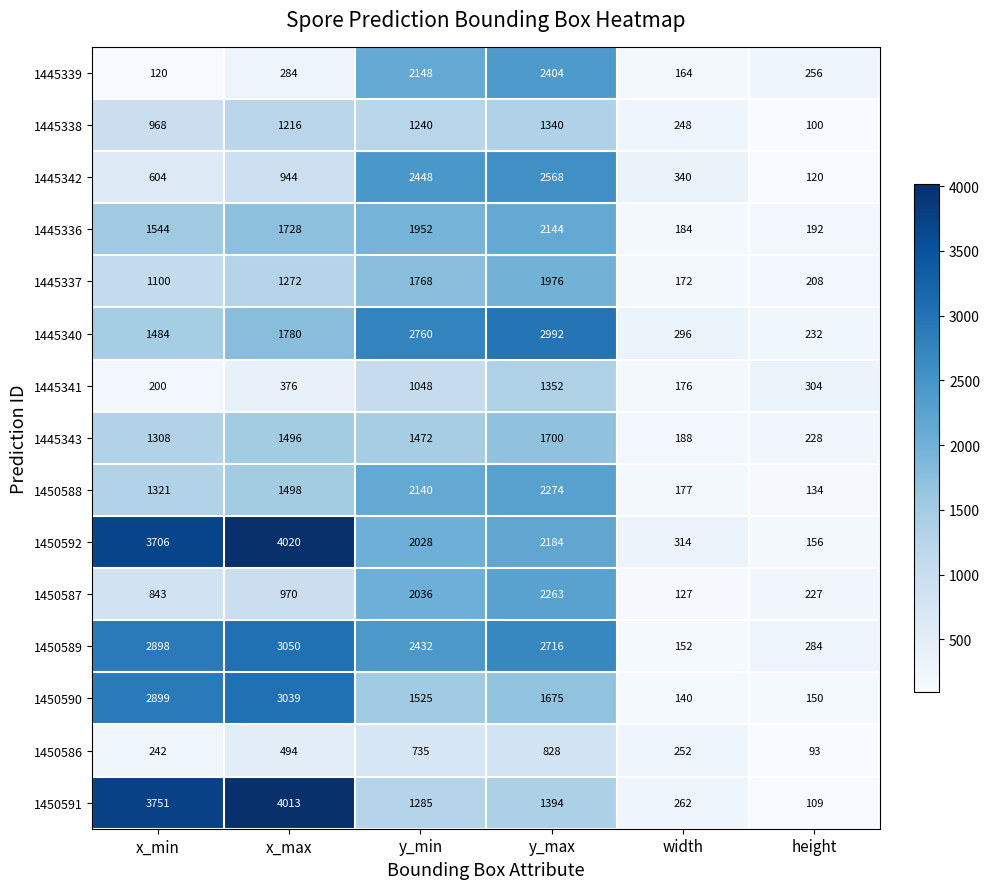

True or false: 1445341 has a value of 473 at y_min.

False